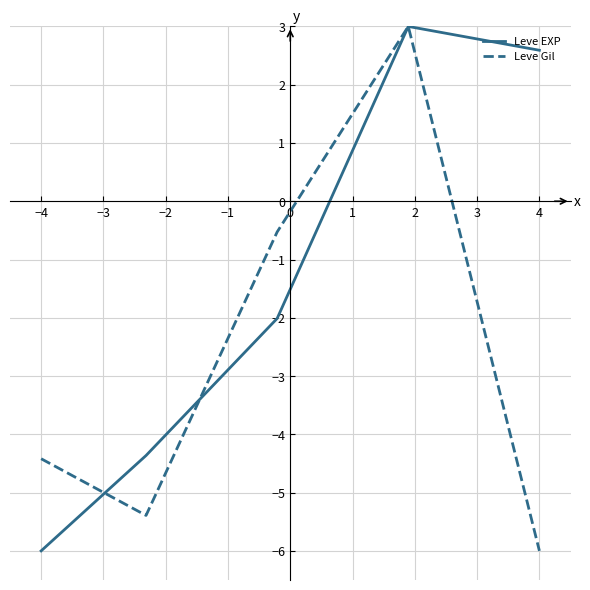

How many values in the Leve Gil series exceed -4?

2